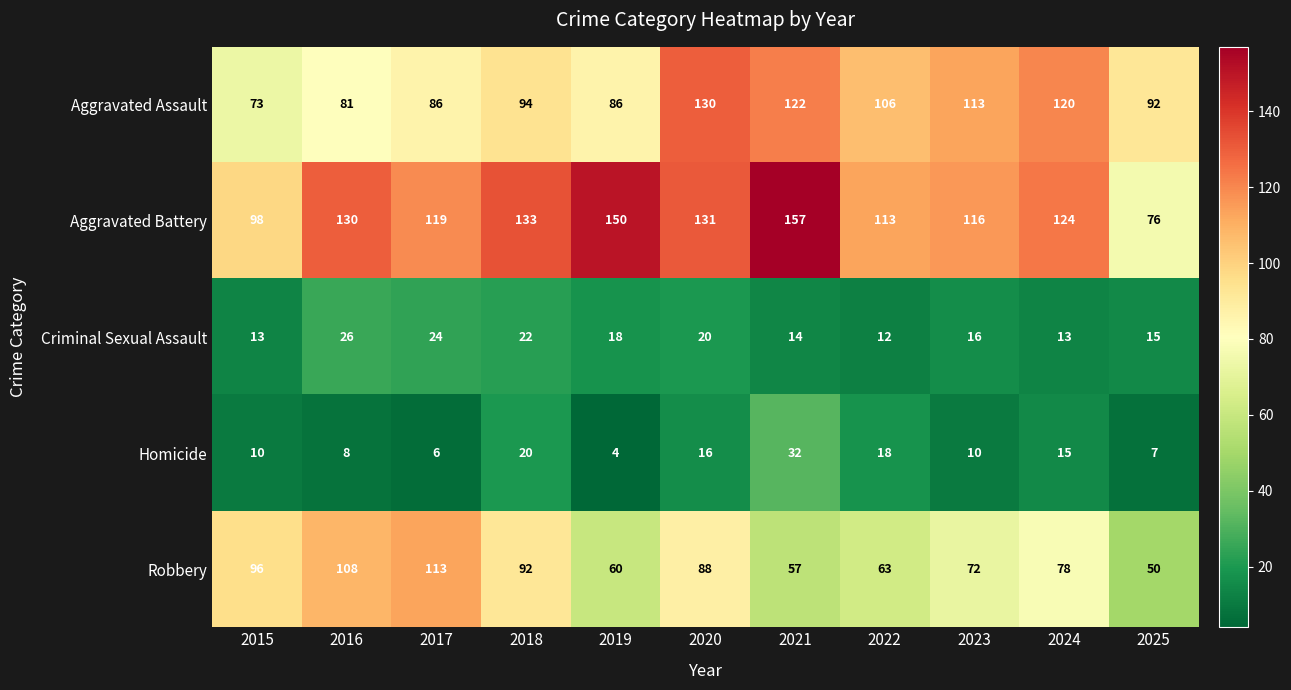

What is the difference between the highest and lowest values at 2020?

115